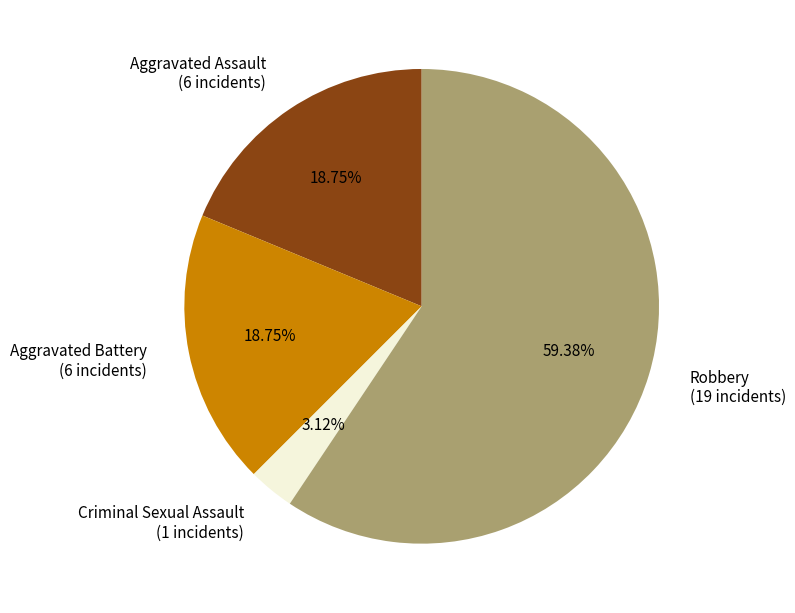

Combined, do Aggravated Battery (6 incidents) and Criminal Sexual Assault (1 incidents) account for over 50%?

No